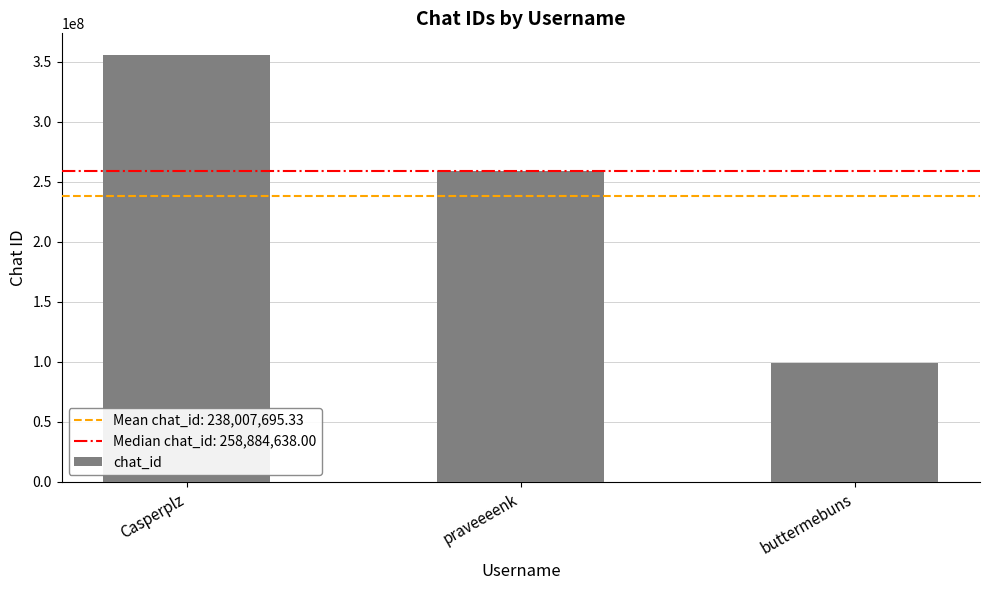

What is the greatest value displayed?

355739375